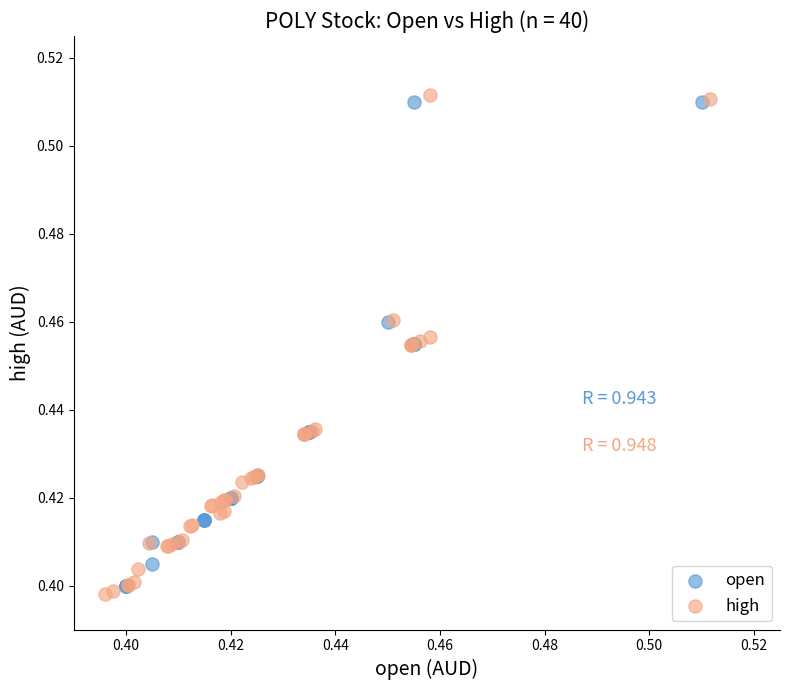

What are all the series names shown in the legend?

open, high